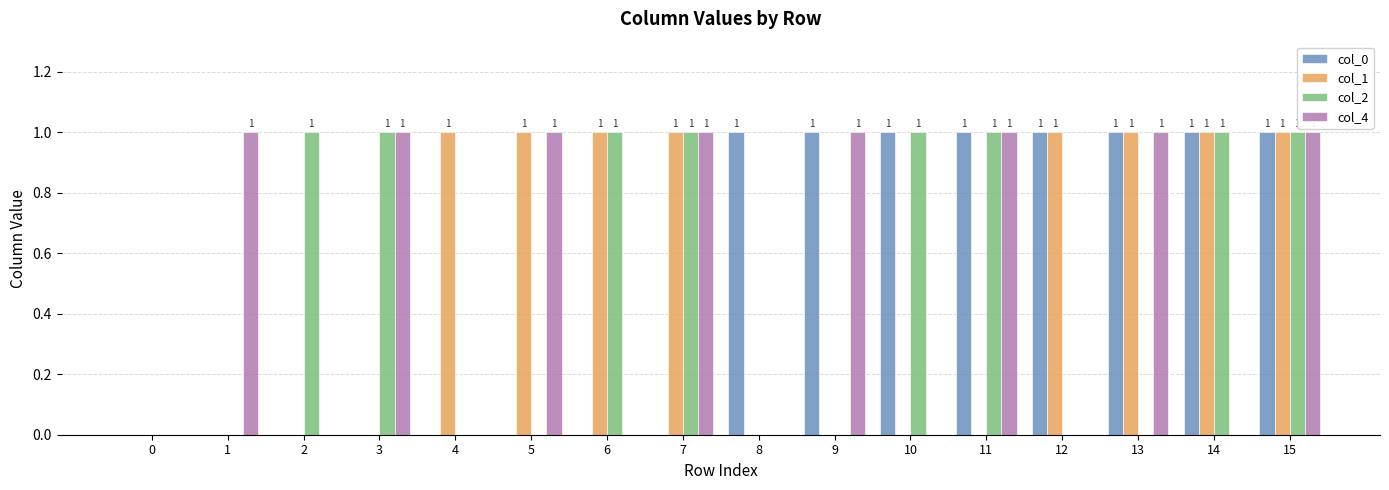

What is the sum of all col_1 values?

8